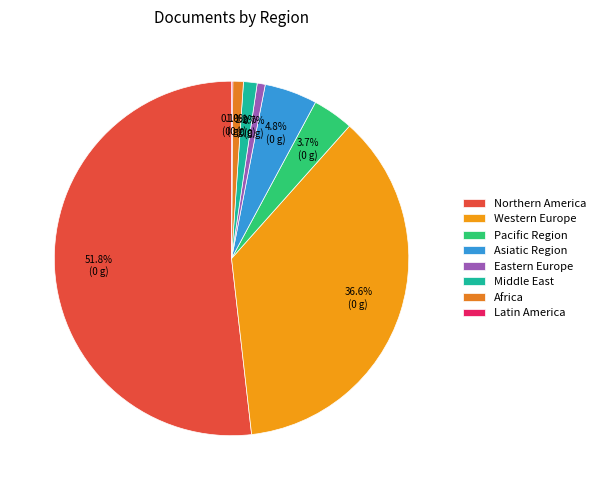

The Middle East slice represents 9% of the pie. True or false?

False